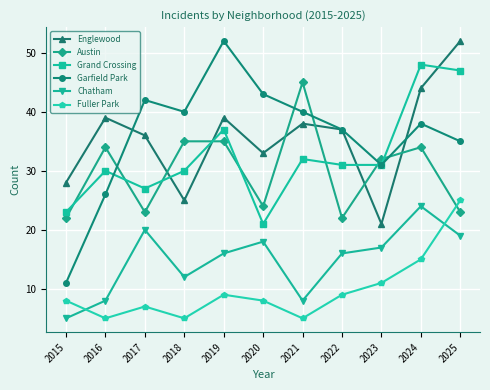

What is the minimum value shown in the chart?

5